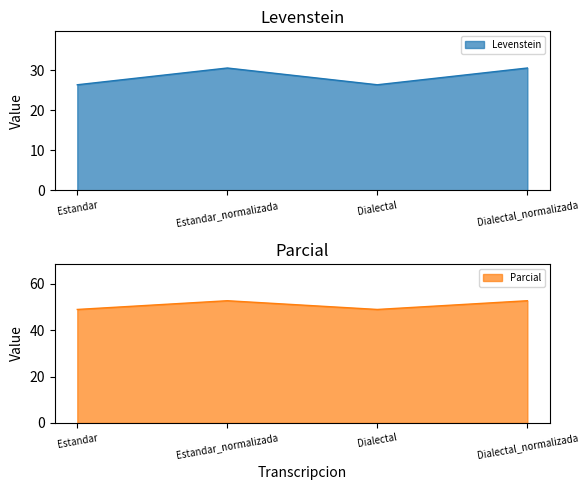

What is the lowest value of the Parcial series?

49.0